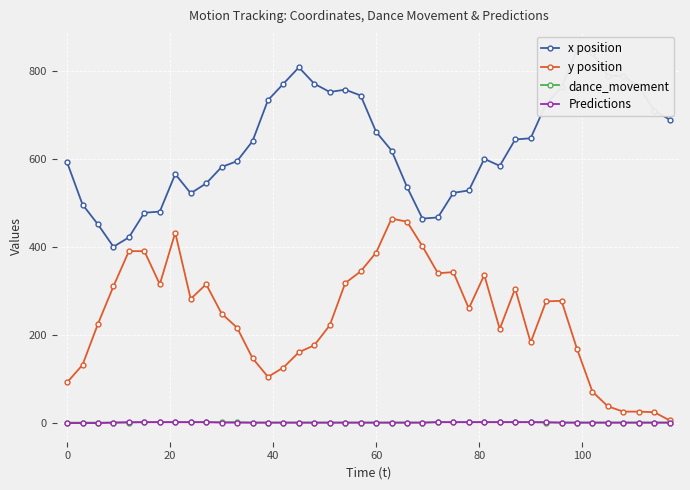

What is the maximum value for y position?

464.0